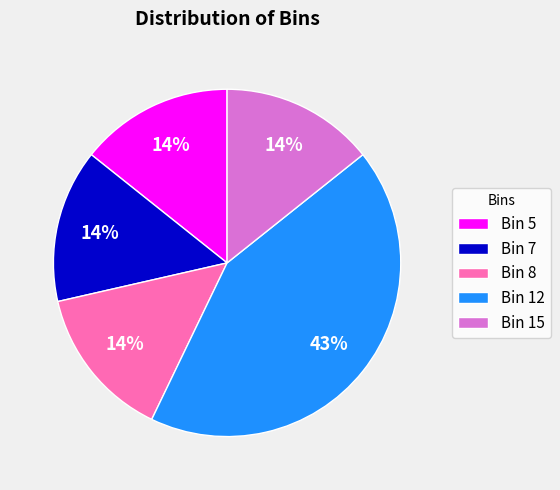

How many segments does this pie chart have?

5